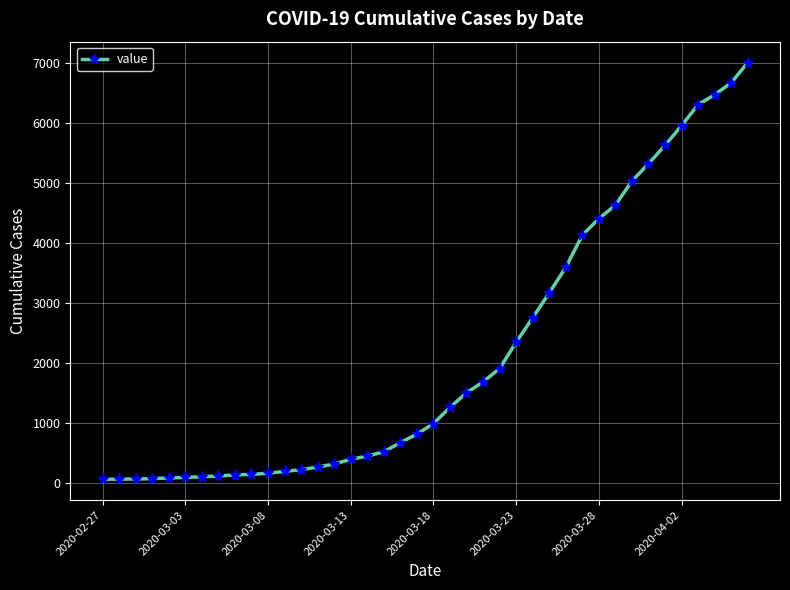

How many categories are shown in the chart?

40